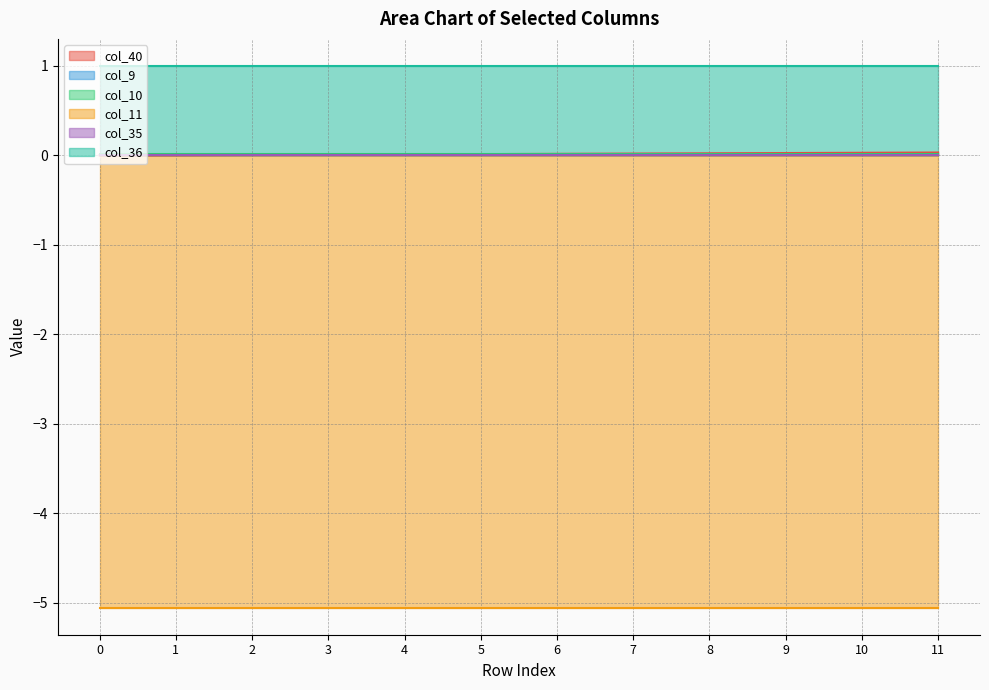

Which category has the highest value in the col_40 series?

11